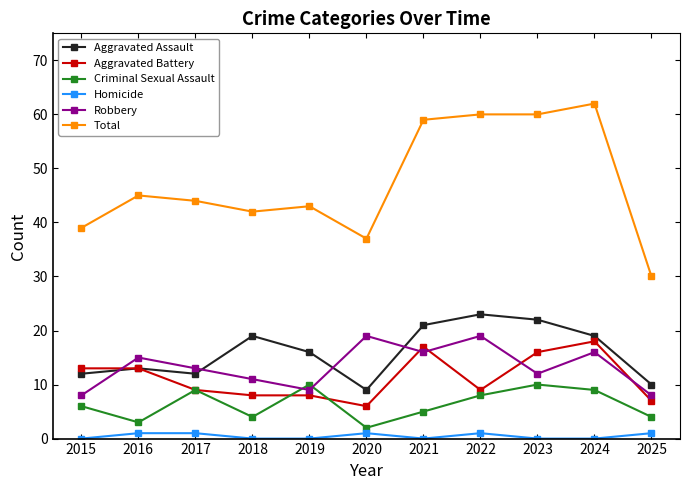

What is the lowest value of the Aggravated Battery series?

6